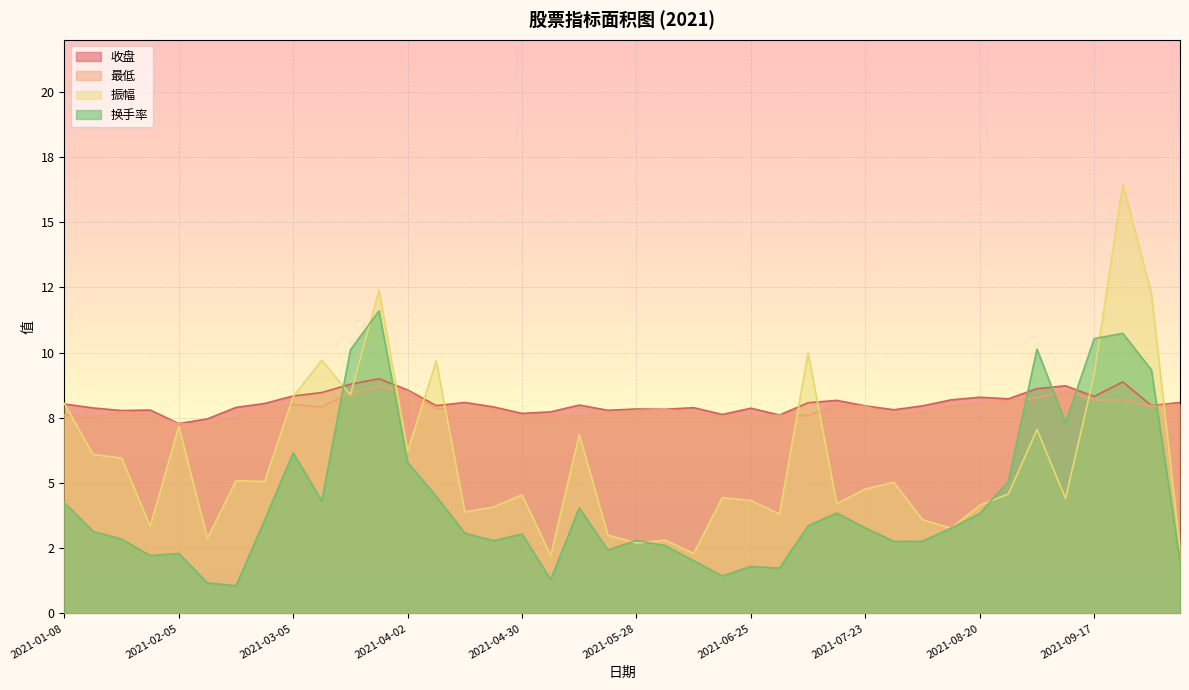

Reading left to right, extract all data points from this chart.

收盘: 2021-01-08=8.0	2021-01-15=7.9	2021-01-22=7.8	2021-01-29=7.8	2021-02-05=7.3	2021-02-10=7.5	2021-02-19=7.9	2021-02-26=8.1	2021-03-05=8.3	2021-03-12=8.5	2021-03-19=8.8	2021-03-26=9.0	2021-04-02=8.6	2021-04-09=8.0	2021-04-16=8.1	2021-04-23=7.9	2021-04-30=7.7	2021-05-07=7.7	2021-05-14=8.0	2021-05-21=7.8	2021-05-28=7.8	2021-06-04=7.8	2021-06-11=7.9	2021-06-18=7.6	2021-06-25=7.9	2021-07-02=7.6	2021-07-09=8.1	2021-07-16=8.2	2021-07-23=8.0	2021-07-30=7.8	2021-08-06=8.0	2021-08-13=8.2	2021-08-20=8.3	2021-08-27=8.2	2021-09-03=8.6	2021-09-10=8.7	2021-09-17=8.3	2021-09-24=8.9	2021-09-30=8.0	2021-10-08=8.1
最低: 2021-01-08=7.6	2021-01-15=7.5	2021-01-22=7.7	2021-01-29=7.6	2021-02-05=7.3	2021-02-10=7.3	2021-02-19=7.5	2021-02-26=7.9	2021-03-05=8.0	2021-03-12=7.9	2021-03-19=8.5	2021-03-26=8.7	2021-04-02=8.5	2021-04-09=7.9	2021-04-16=7.8	2021-04-23=7.8	2021-04-30=7.6	2021-05-07=7.6	2021-05-14=7.6	2021-05-21=7.7	2021-05-28=7.8	2021-06-04=7.8	2021-06-11=7.7	2021-06-18=7.6	2021-06-25=7.6	2021-07-02=7.6	2021-07-09=7.6	2021-07-16=8.0	2021-07-23=7.9	2021-07-30=7.6	2021-08-06=7.7	2021-08-13=7.9	2021-08-20=8.1	2021-08-27=8.2	2021-09-03=8.3	2021-09-10=8.5	2021-09-17=8.2	2021-09-24=8.2	2021-09-30=8.0	2021-10-08=8.0
振幅: 2021-01-08=8.1	2021-01-15=6.1	2021-01-22=6.0	2021-01-29=3.3	2021-02-05=7.2	2021-02-10=2.9	2021-02-19=5.1	2021-02-26=5.1	2021-03-05=8.3	2021-03-12=9.7	2021-03-19=8.4	2021-03-26=12.4	2021-04-02=6.2	2021-04-09=9.7	2021-04-16=3.9	2021-04-23=4.1	2021-04-30=4.5	2021-05-07=2.2	2021-05-14=6.9	2021-05-21=3.0	2021-05-28=2.7	2021-06-04=2.8	2021-06-11=2.3	2021-06-18=4.4	2021-06-25=4.3	2021-07-02=3.8	2021-07-09=10.0	2021-07-16=4.2	2021-07-23=4.8	2021-07-30=5.0	2021-08-06=3.6	2021-08-13=3.3	2021-08-20=4.2	2021-08-27=4.6	2021-09-03=7.0	2021-09-10=4.4	2021-09-17=9.2	2021-09-24=16.5	2021-09-30=12.3	2021-10-08=2.5
换手率: 2021-01-08=4.2	2021-01-15=3.1	2021-01-22=2.9	2021-01-29=2.2	2021-02-05=2.3	2021-02-10=1.2	2021-02-19=1.1	2021-02-26=3.6	2021-03-05=6.2	2021-03-12=4.3	2021-03-19=10.1	2021-03-26=11.6	2021-04-02=5.8	2021-04-09=4.5	2021-04-16=3.1	2021-04-23=2.8	2021-04-30=3.0	2021-05-07=1.3	2021-05-14=4.0	2021-05-21=2.4	2021-05-28=2.8	2021-06-04=2.6	2021-06-11=2.0	2021-06-18=1.4	2021-06-25=1.8	2021-07-02=1.7	2021-07-09=3.4	2021-07-16=3.9	2021-07-23=3.3	2021-07-30=2.8	2021-08-06=2.8	2021-08-13=3.3	2021-08-20=3.8	2021-08-27=5.1	2021-09-03=10.1	2021-09-10=7.3	2021-09-17=10.5	2021-09-24=10.7	2021-09-30=9.3	2021-10-08=2.0